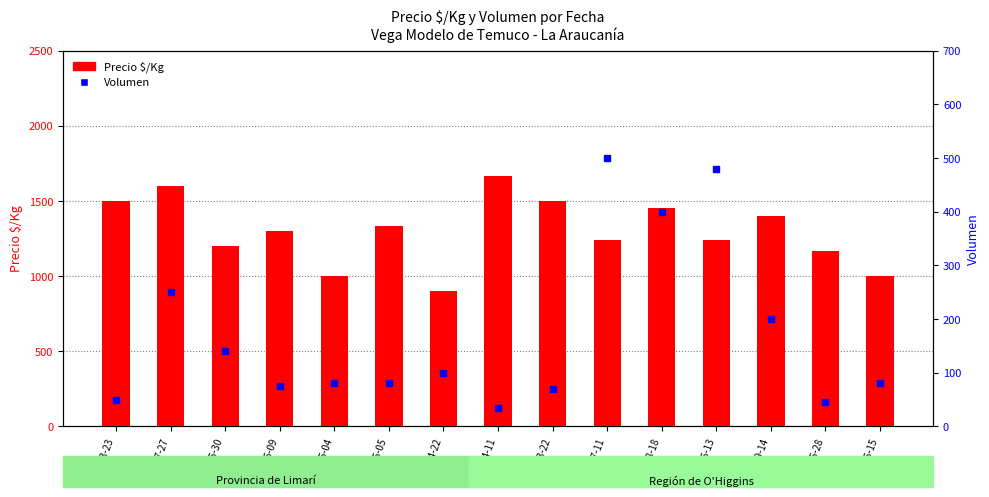

Reading left to right, list all the values displayed in this chart.

Precio $/Kg: 2021-03-23=1500	2023-07-27=1600	2023-05-30=1200	2023-06-09=1300	2021-05-04=1000	2023-05-05=1333	2021-04-22=900	2023-04-11=1667	2021-03-22=1500	2023-07-11=1240	2022-08-18=1450	2023-06-13=1238	2022-09-14=1400	2021-05-28=1167	2022-06-15=1000
Volumen: 2021-03-23=50	2023-07-27=250	2023-05-30=140	2023-06-09=75	2021-05-04=80	2023-05-05=80	2021-04-22=100	2023-04-11=35	2021-03-22=70	2023-07-11=500	2022-08-18=400	2023-06-13=480	2022-09-14=200	2021-05-28=45	2022-06-15=80